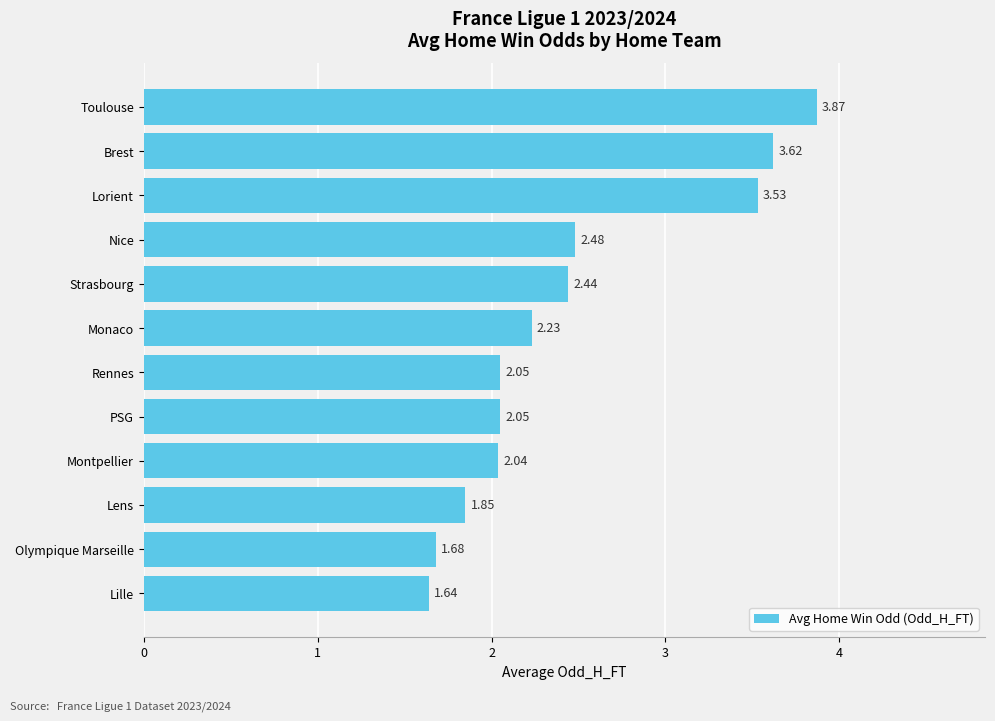

What is the label of the 6th bar from the top?

Monaco